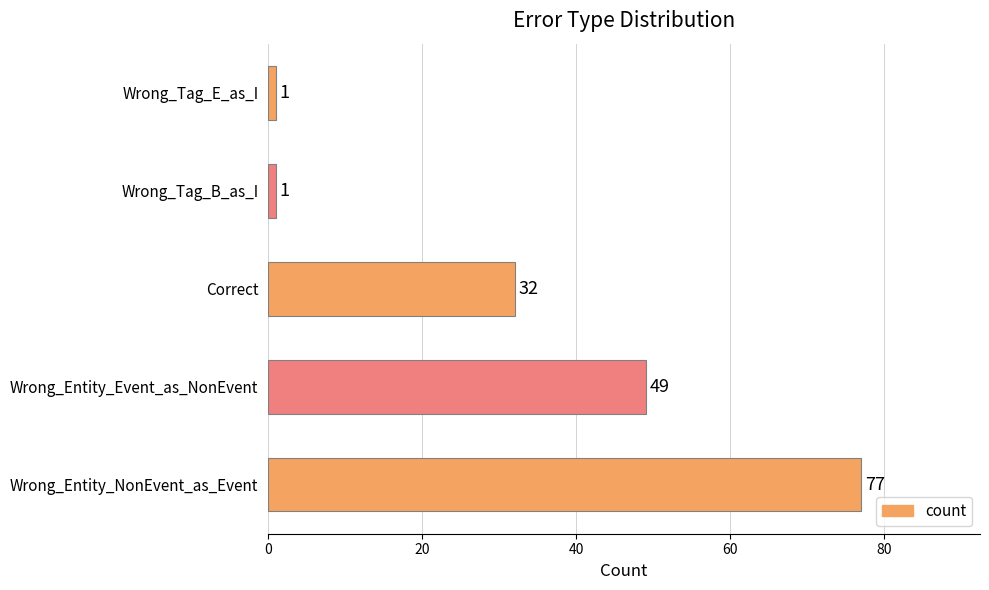

How many bars are there in total?

5